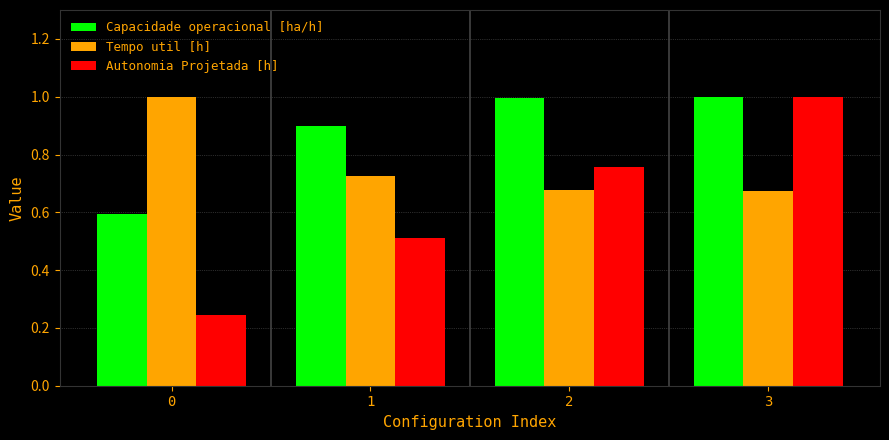

Are the bars horizontal?

No